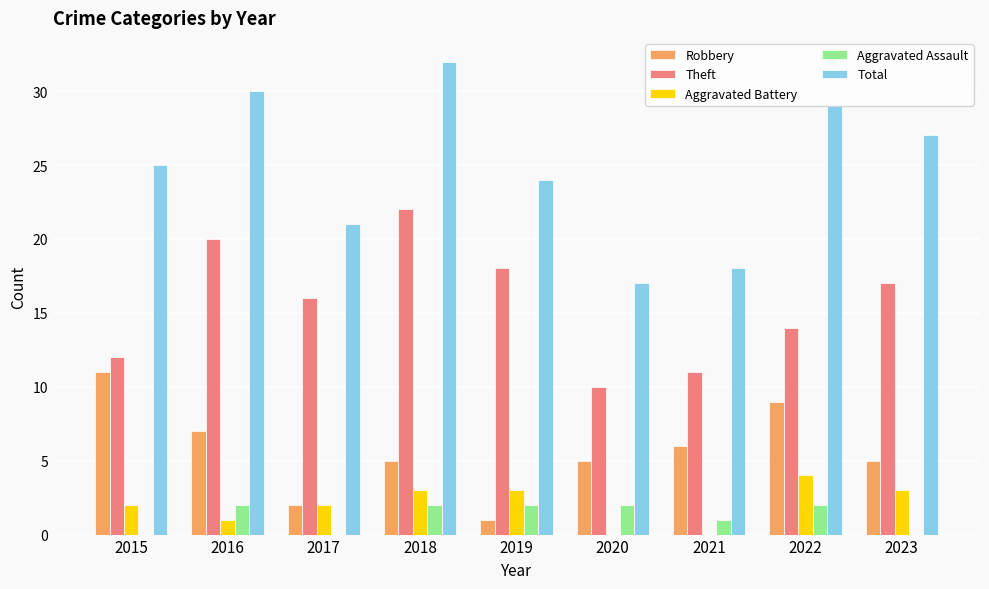

Which category has the highest value across all series?

2018